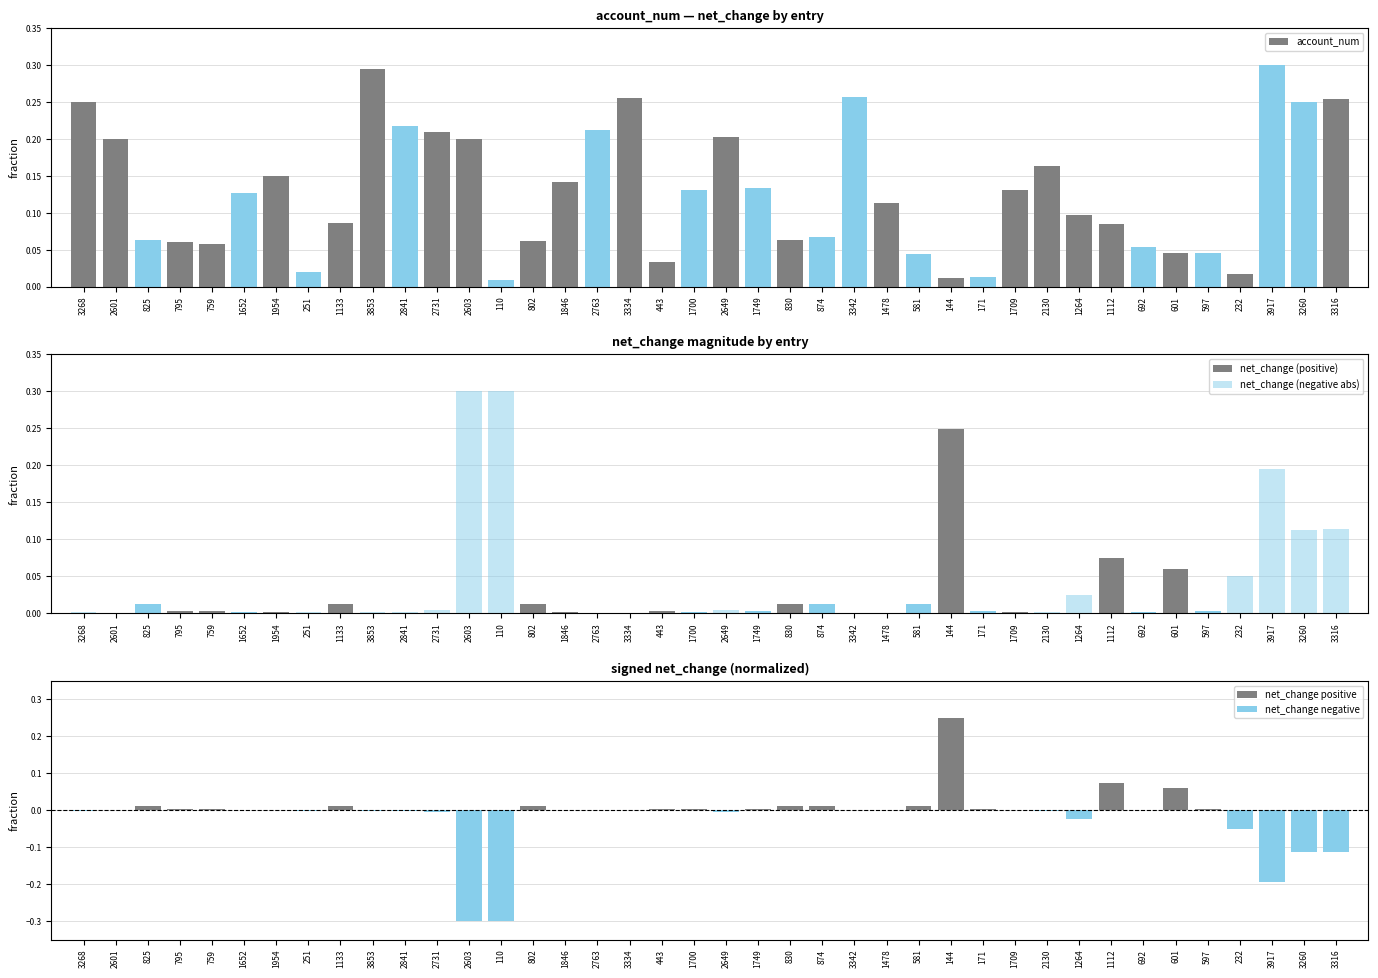

Between 874 and 1133, which is larger?

1133